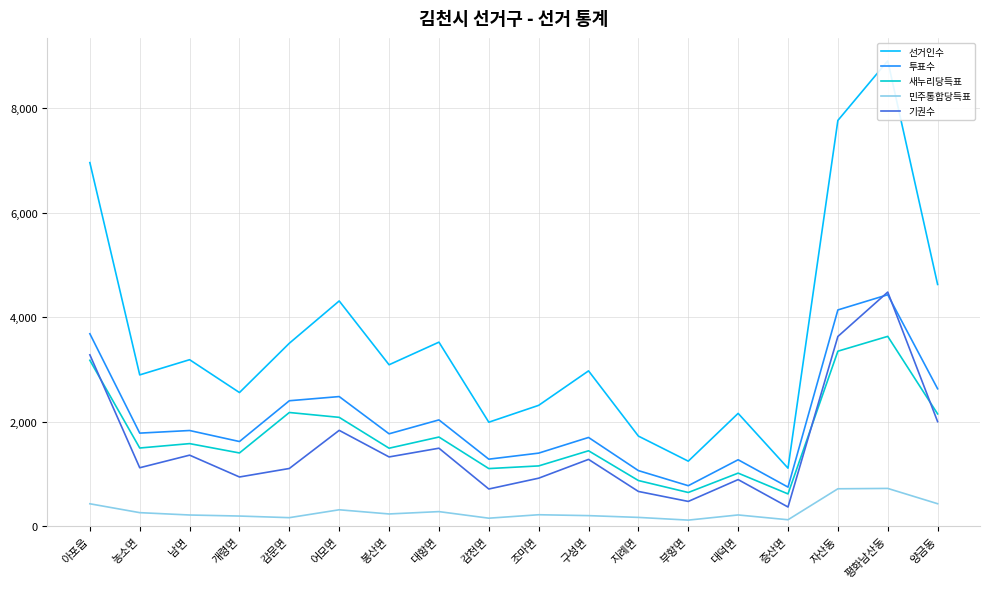

Reading left to right, transcribe all the data shown in this chart.

선거인수: 6958	2893	3184	2555	3499	4309	3087	3520	1987	2310	2970	1721	1241	2156	1107	7766	8907	4625
투표수: 3681	1778	1828	1617	2398	2478	1765	2031	1279	1395	1695	1060	771	1268	744	4137	4428	2627
새누리당득표: 3173	1493	1577	1398	2173	2080	1489	1703	1099	1150	1440	870	641	1012	614	3347	3631	2146
민주통합당득표: 425	255	210	190	159	310	230	275	149	215	198	164	112	211	119	712	719	426
기권수: 3277	1115	1356	938	1101	1831	1322	1489	708	915	1275	661	470	888	363	3629	4479	1998